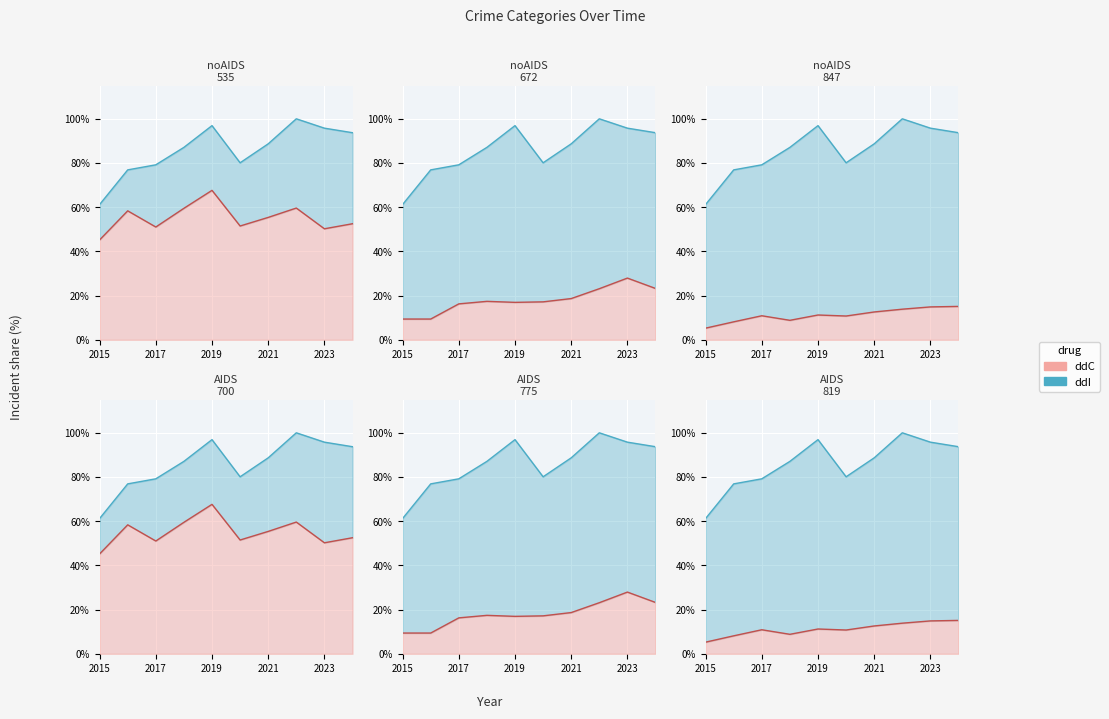

True or false: Aggravated Assault has more than 0 points higher than both neighbors.

True